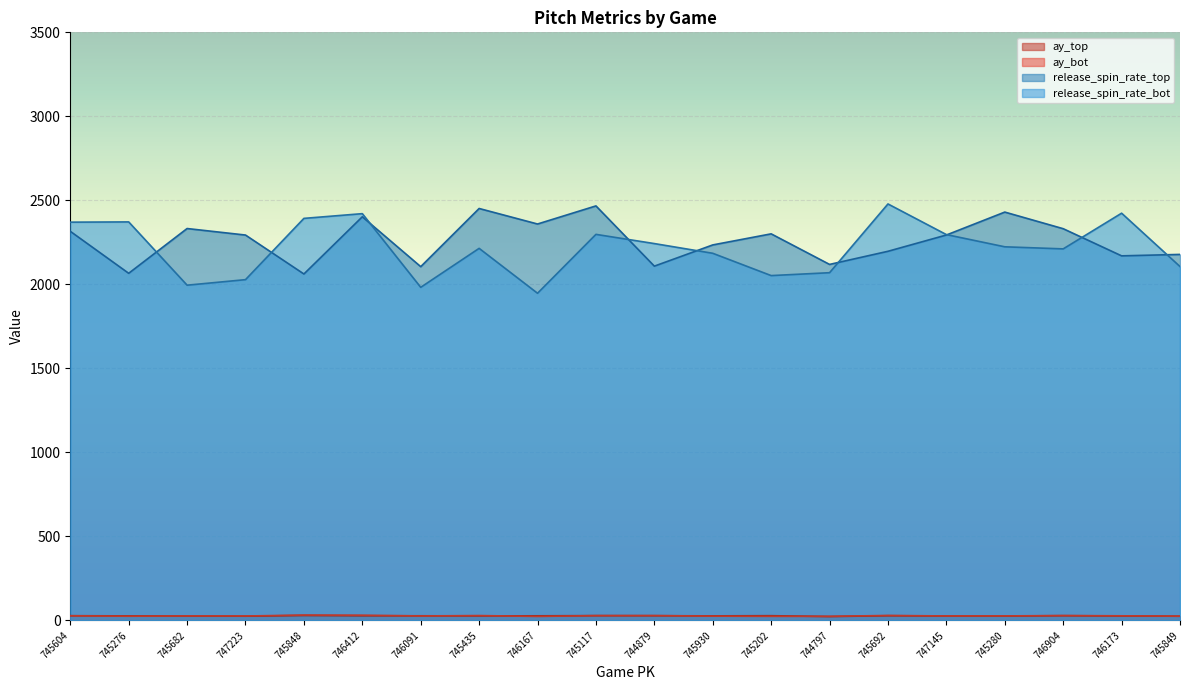

What is the maximum value shown in the chart?

2478.8